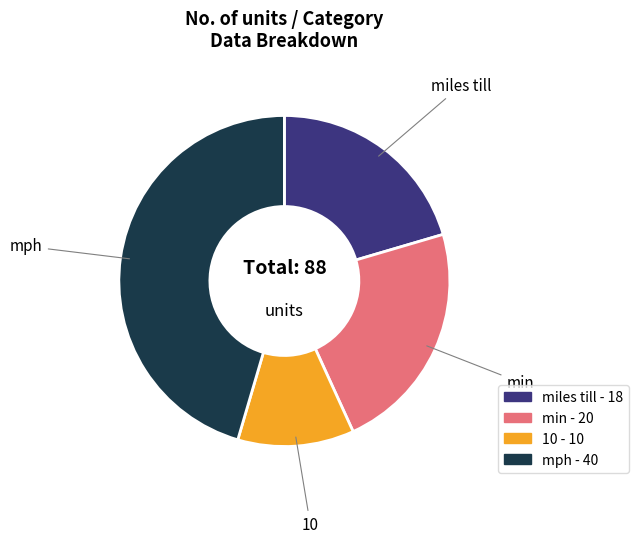

Combined, do min and mph account for over 50%?

Yes